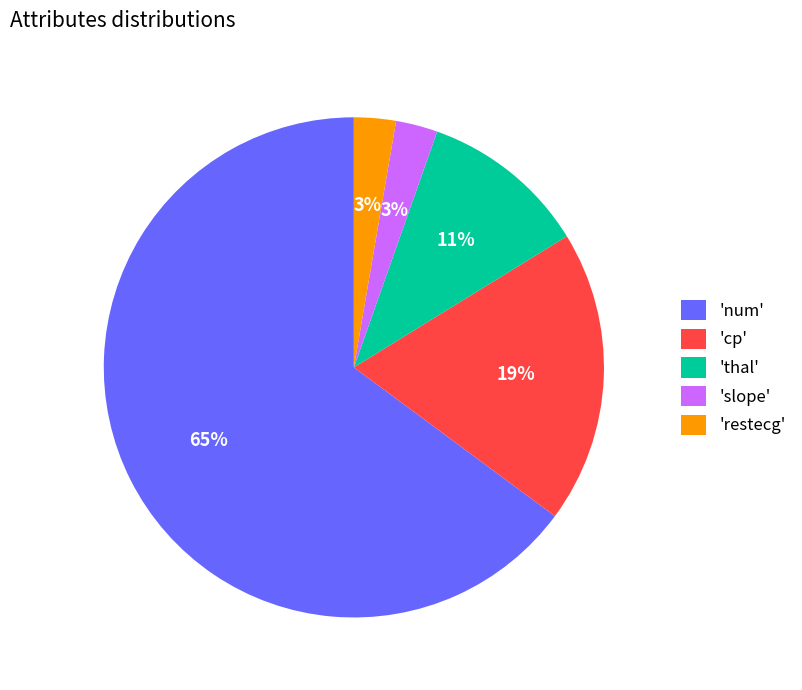

Is it true that 'restecg' is 3% of the pie?

True